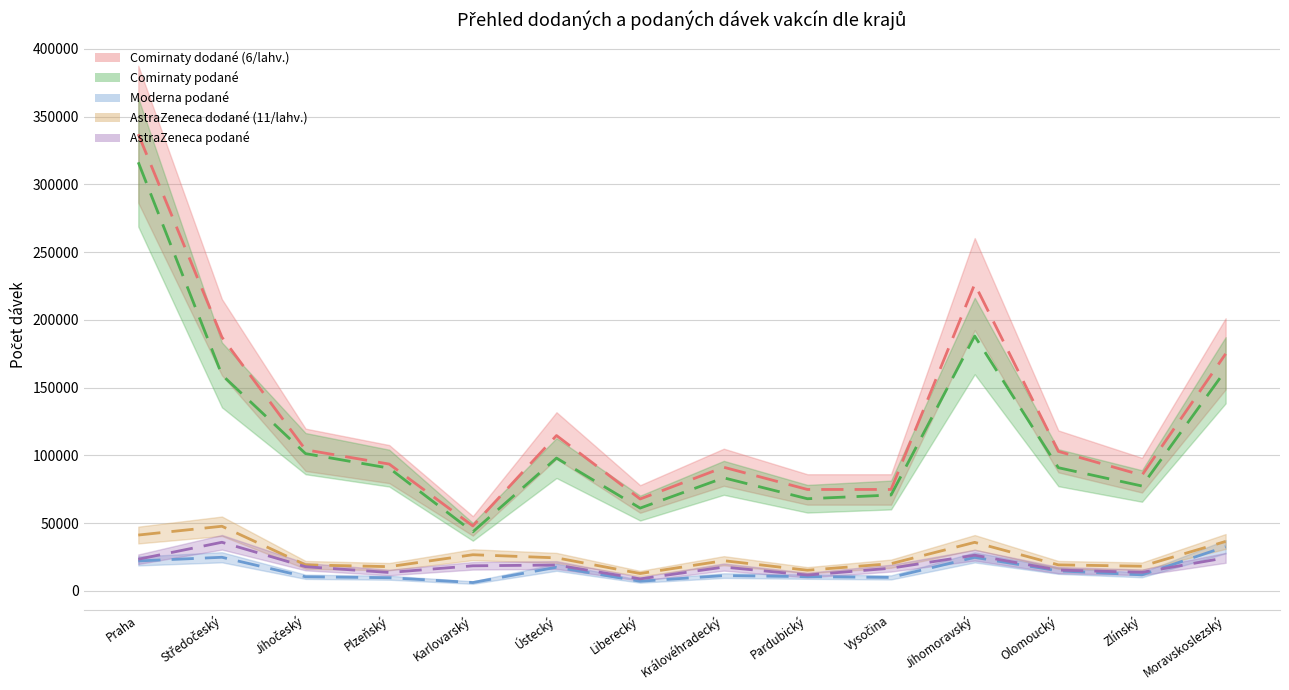

True or false: Comirnaty dodané (6/lahv.) and AstraZeneca podané intersect in this chart.

False